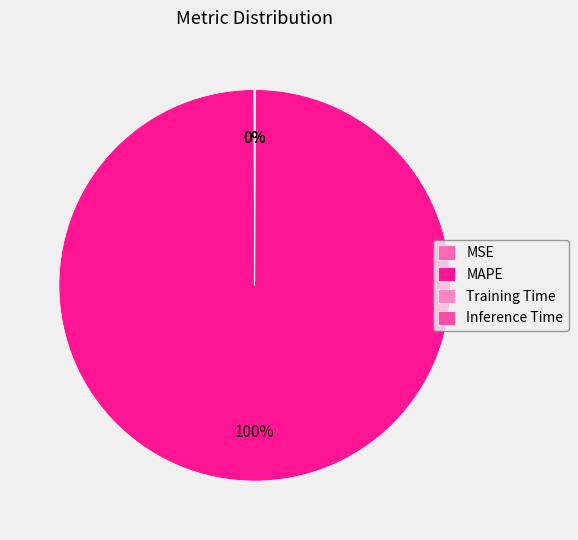

Which slice is the largest?

MAPE